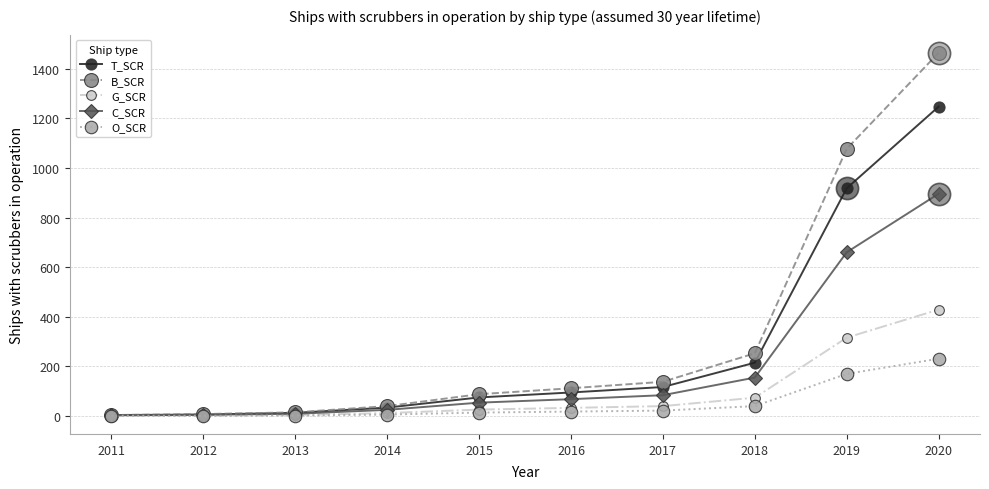

Which category has the highest value in the O_SCR series?

2020